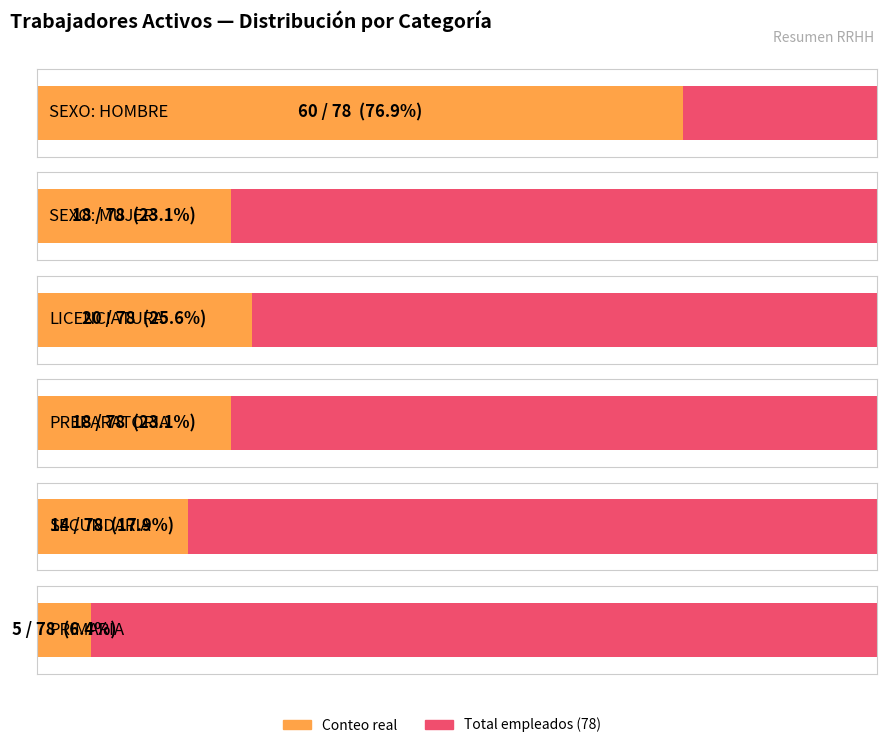

The value at MUJER is 18. True or false?

True